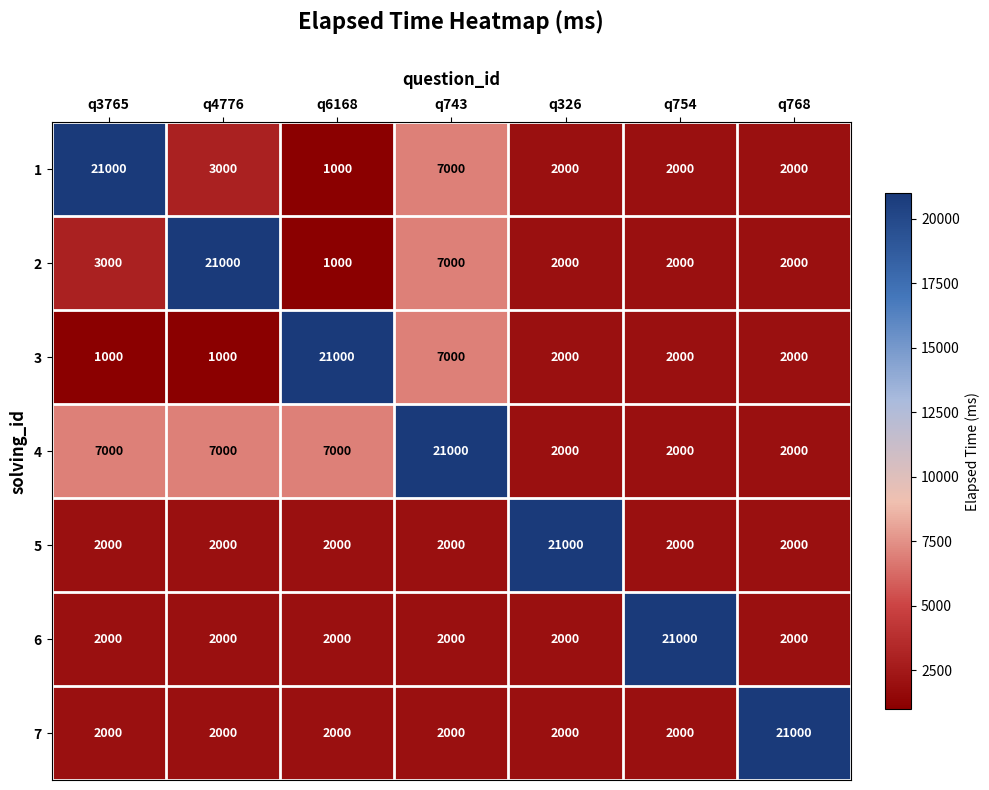

What is the spread (max minus min) of values at q6168?

20000